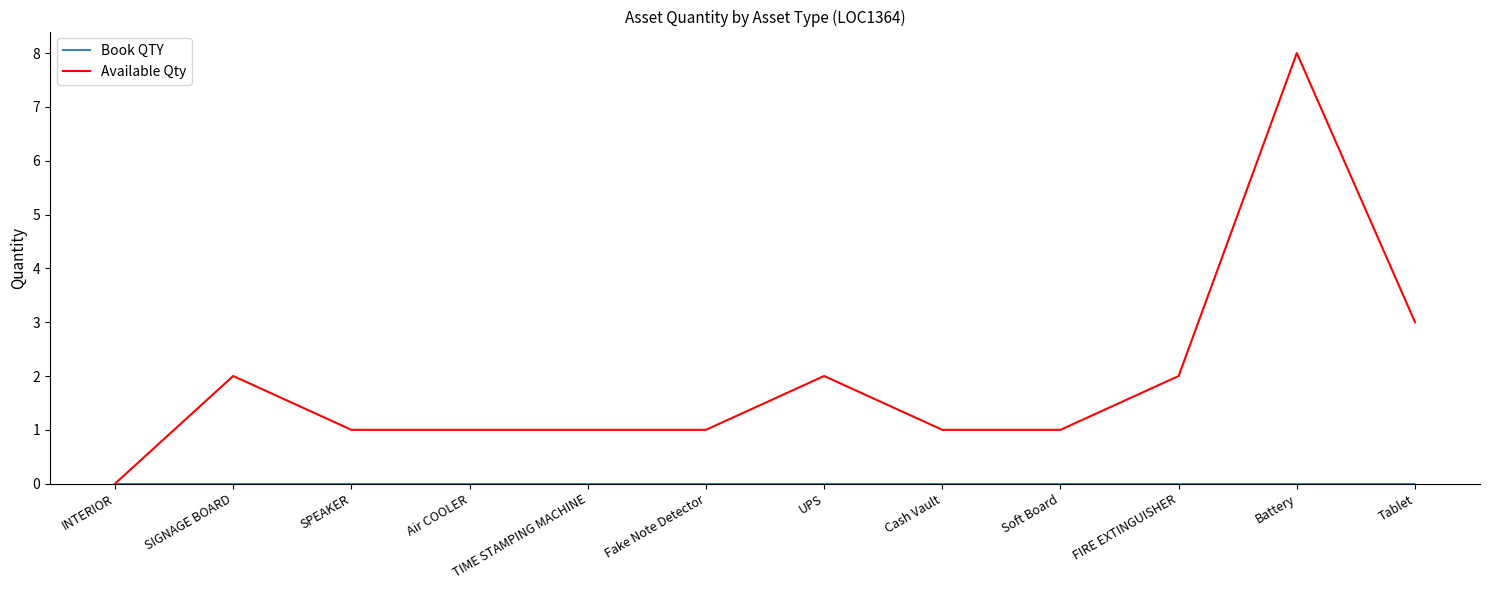

At which category is the sum across all series the highest?

Battery